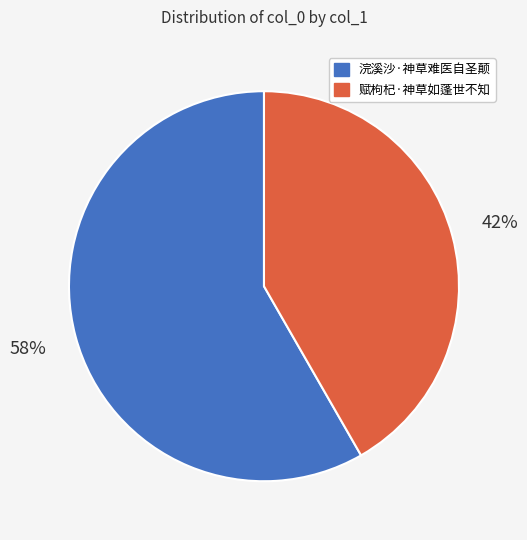

The 浣溪沙·神草难医自圣颠 slice represents 58% of the pie. True or false?

True